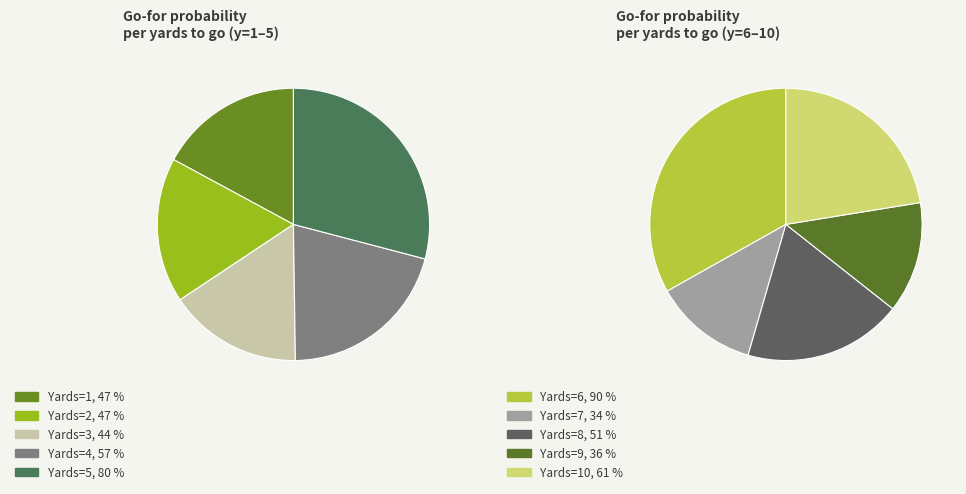

Count the number of slices in the pie.

10